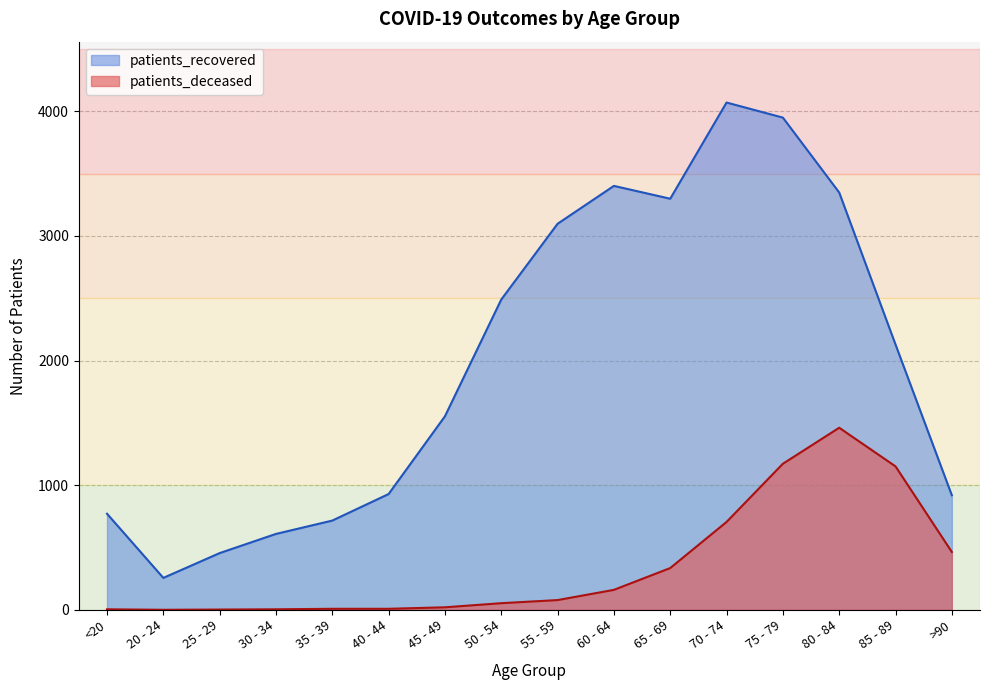

Rank the series by their maximum value, from lowest to highest.

patients_deceased, patients_recovered